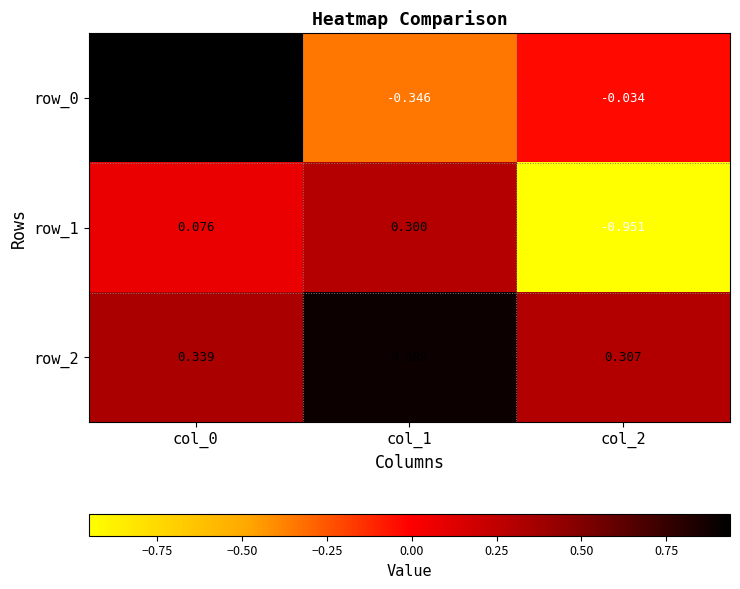

Is the value of row_0 at col_1 greater than the value of row_2 at col_2?

No